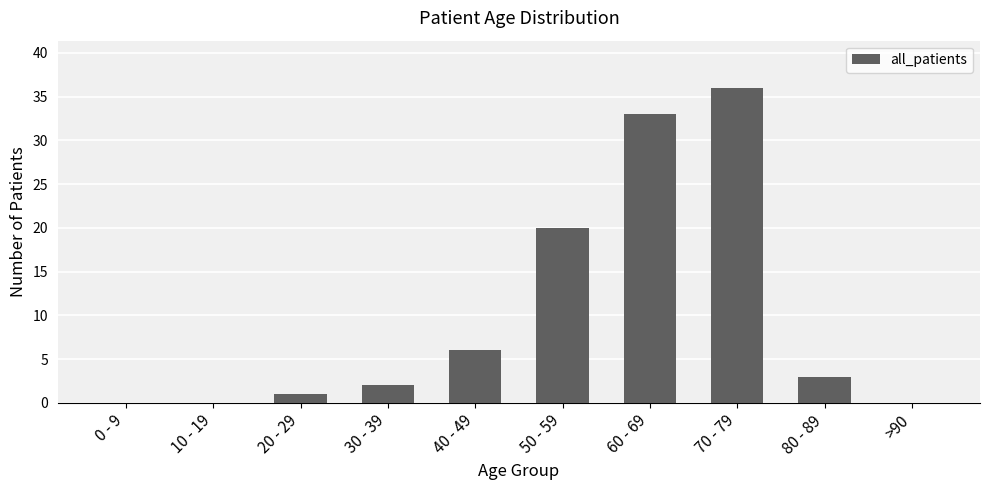

The value at 30 - 39 is 2. True or false?

True